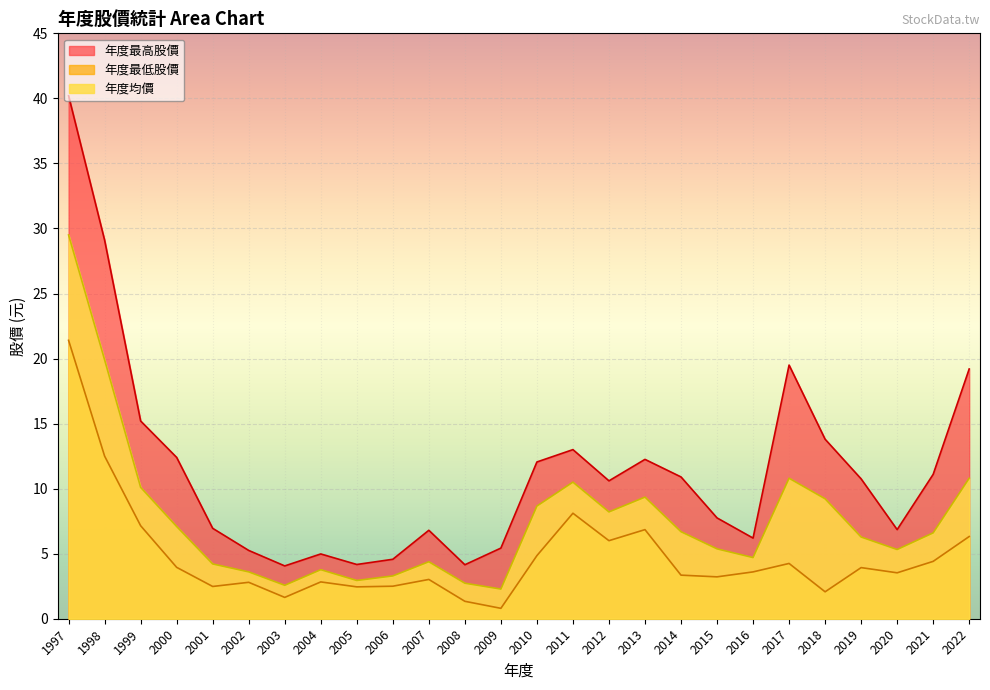

Rank the categories by 年度最低股價 value from highest to lowest.

1997, 1998, 2011, 1999, 2013, 2022, 2012, 2010, 2021, 2017, 2000, 2019, 2016, 2020, 2014, 2015, 2007, 2004, 2002, 2006, 2001, 2005, 2018, 2003, 2008, 2009